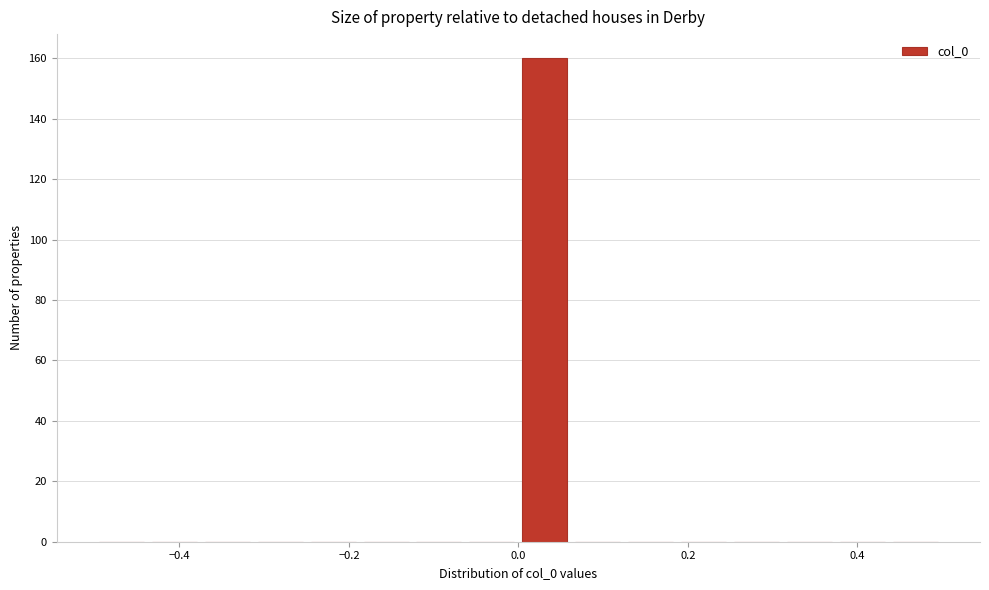

Read against the x-axis, roughly where is the centre of the tallest bar?

0.04